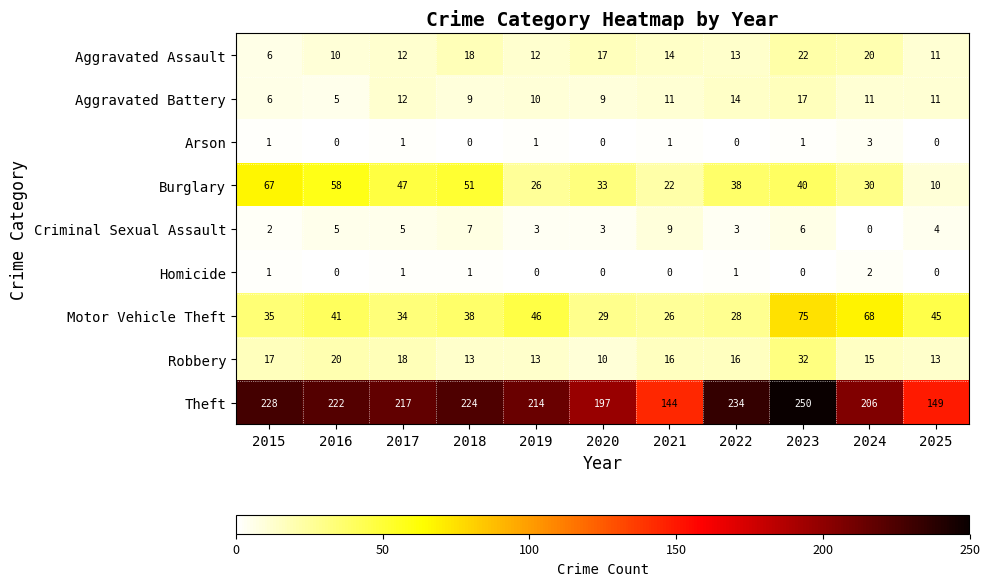

At how many categories does at least one series exceed 231?

2